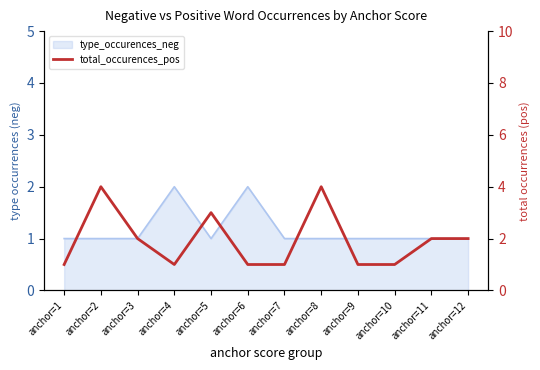

What is the average value?

2